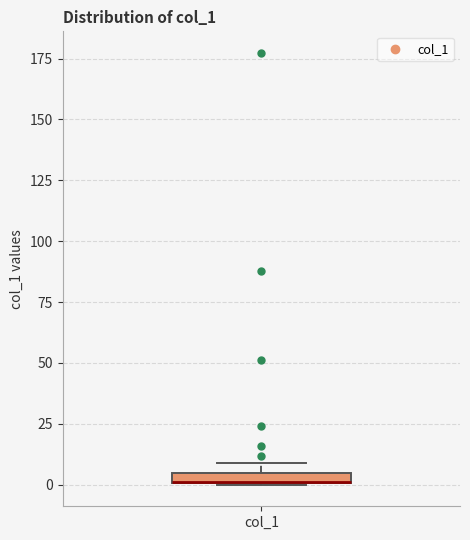

Where is the upper edge of the box for col_1 on the y-axis? The values are not printed on the chart, so give them approximately, as read against the axis.

5